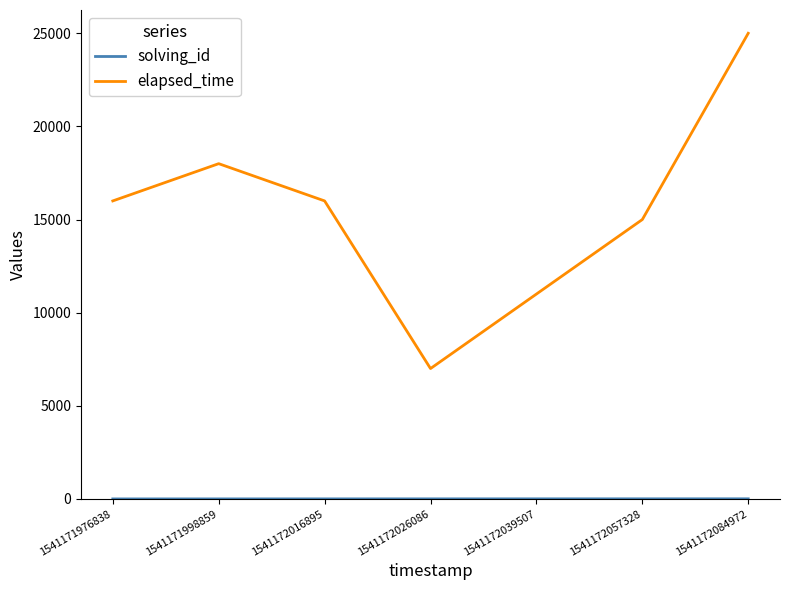

At which category is the sum across all series the highest?

1541172084972